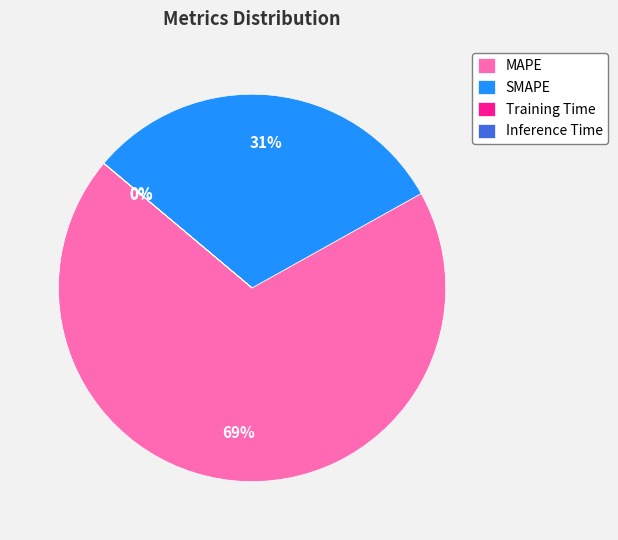

Is SMAPE the majority of the pie?

No